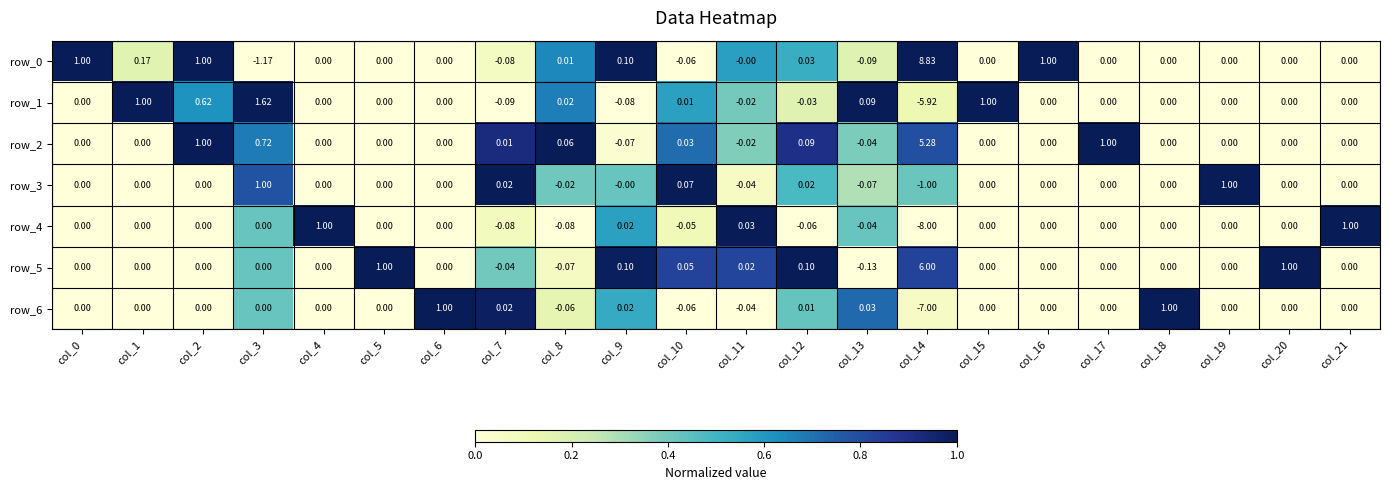

Is the value of row_6 at col_15 greater than the value of row_1 at col_3?

No